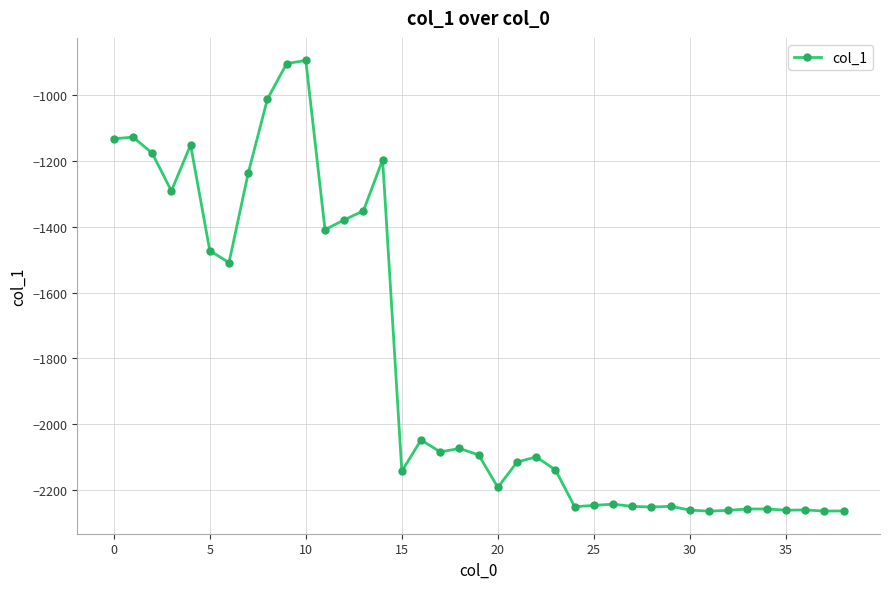

What is the minimum value shown in the chart?

-2264.0